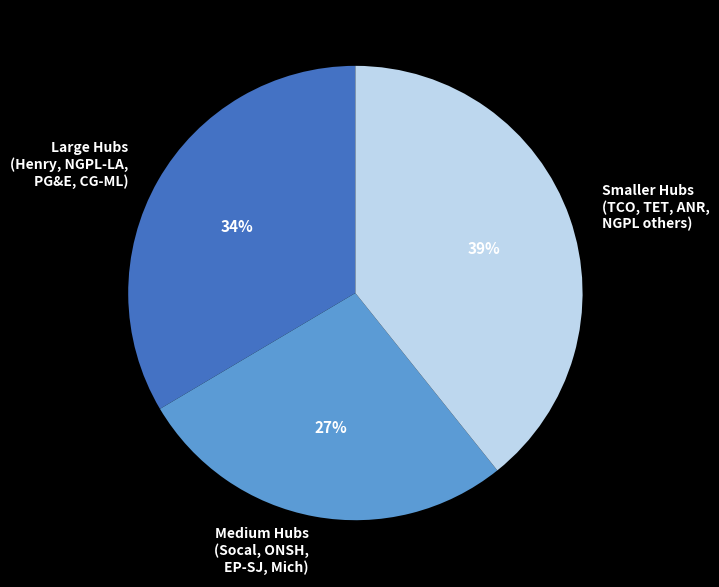

To the nearest percent, what is the average slice percentage?

33%